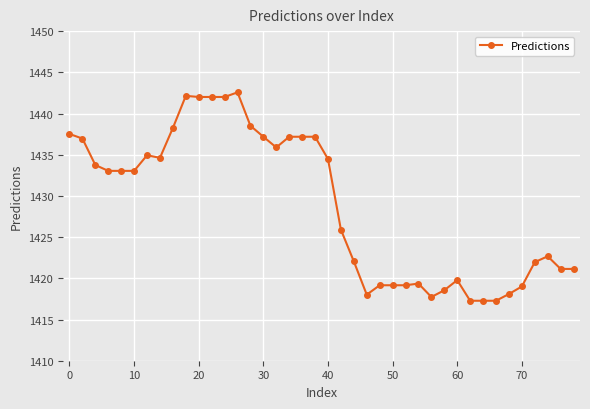

What is the sum of all values?

57158.2